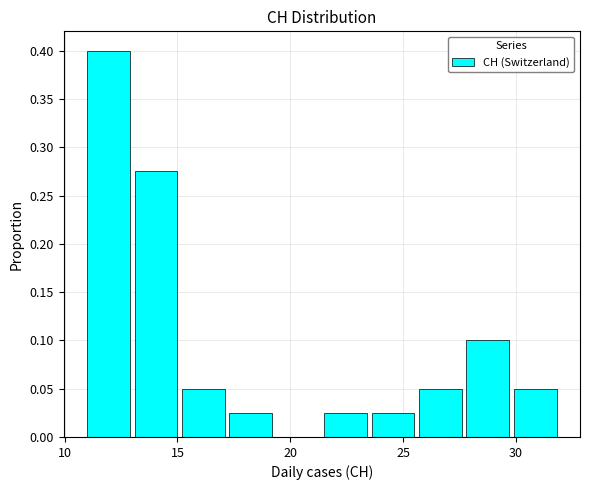

Over which range of the x-axis is the bar tallest?

11.0 to 13.1